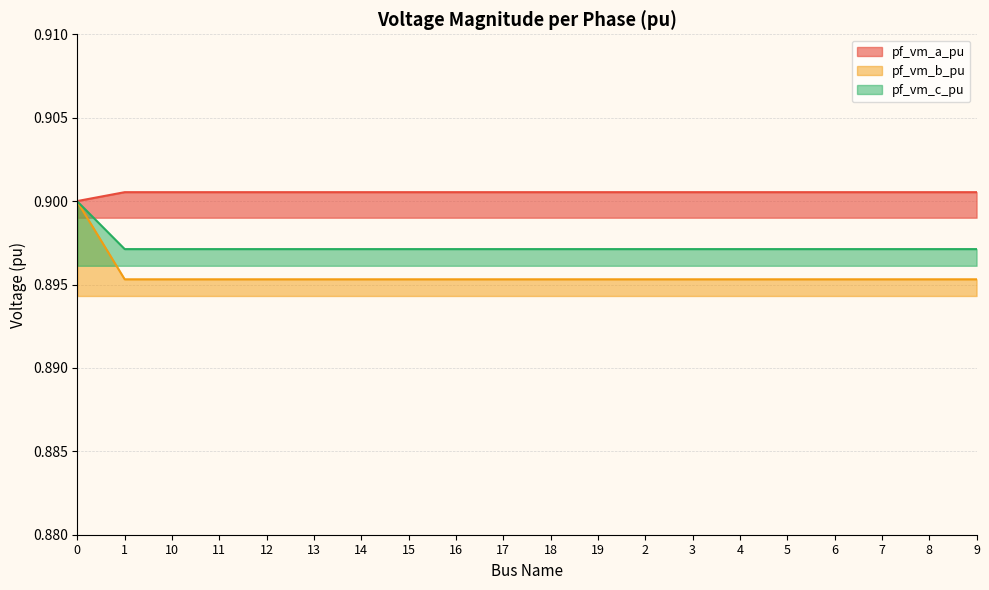

Where is the first local maximum for pf_vm_b_pu?

10